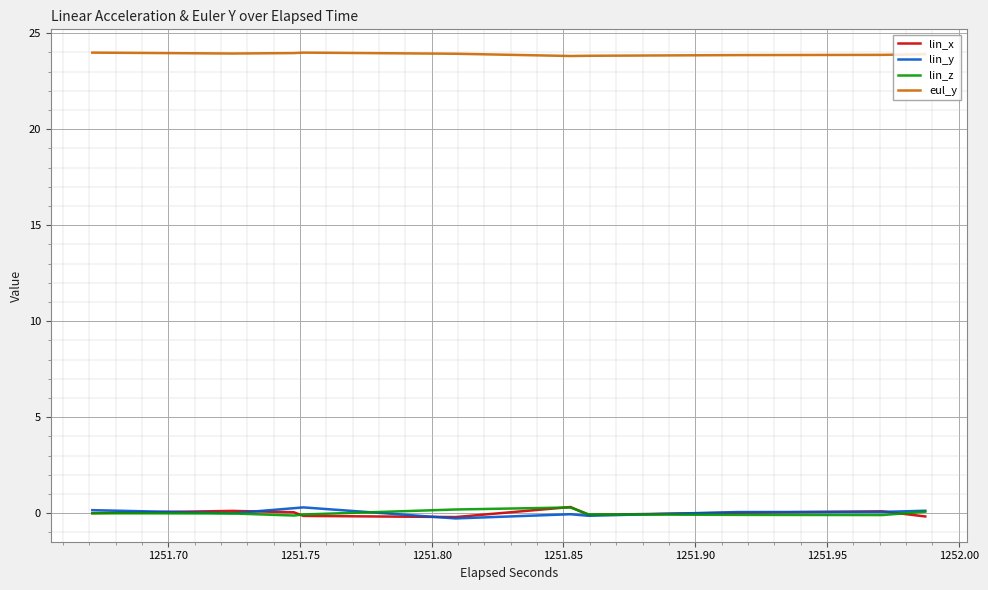

What is the value of the lin_x point at the 19th from the left?

-0.2